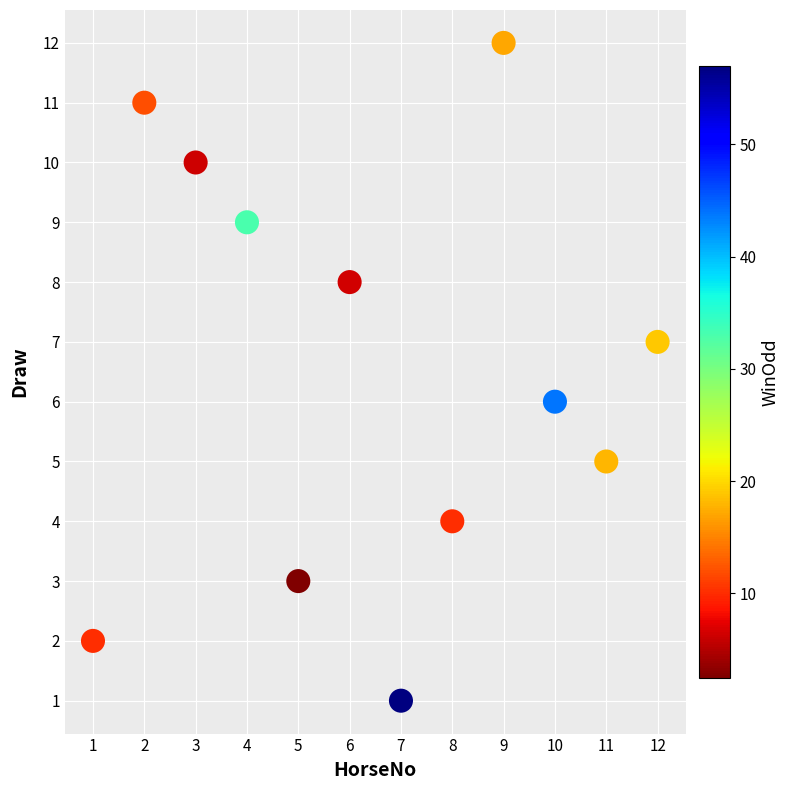

What is the range of X values (max minus min)?

11